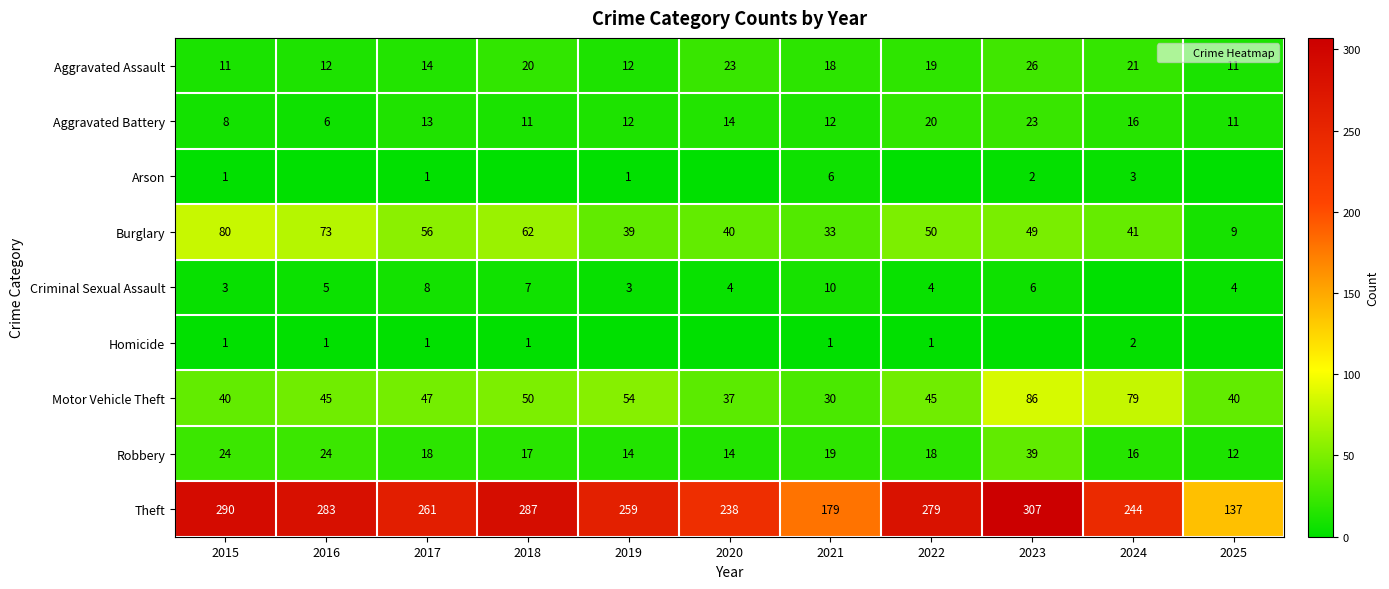

At which category does the chart reach its minimum across all series?

2016